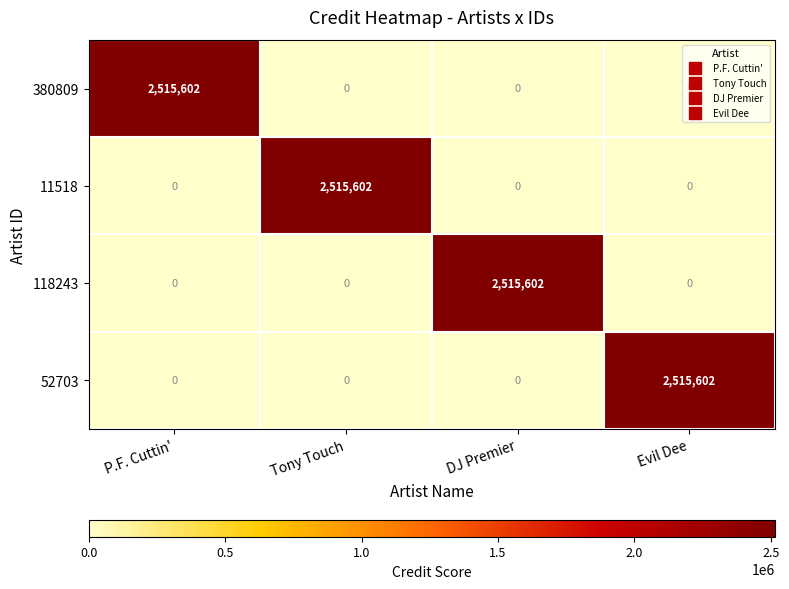

What is the spread (max minus min) of values at DJ Premier?

2515602